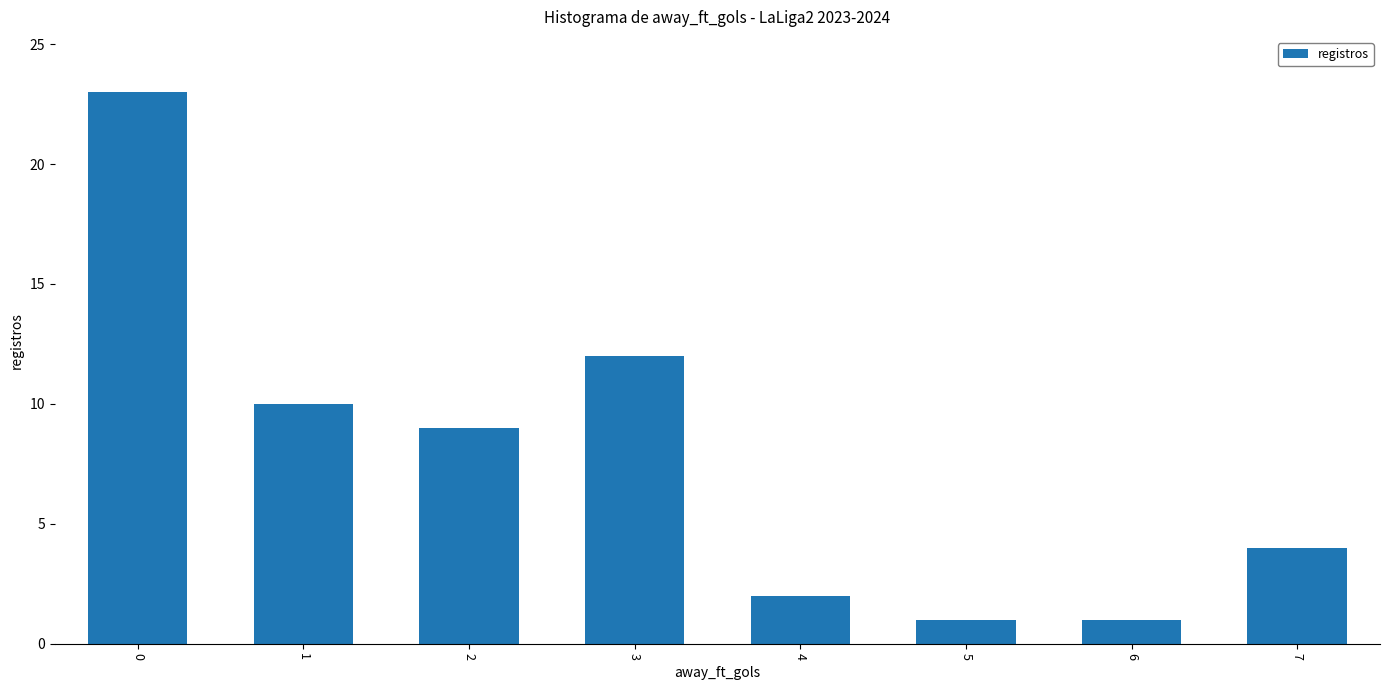

What is the maximum value shown in the chart?

23